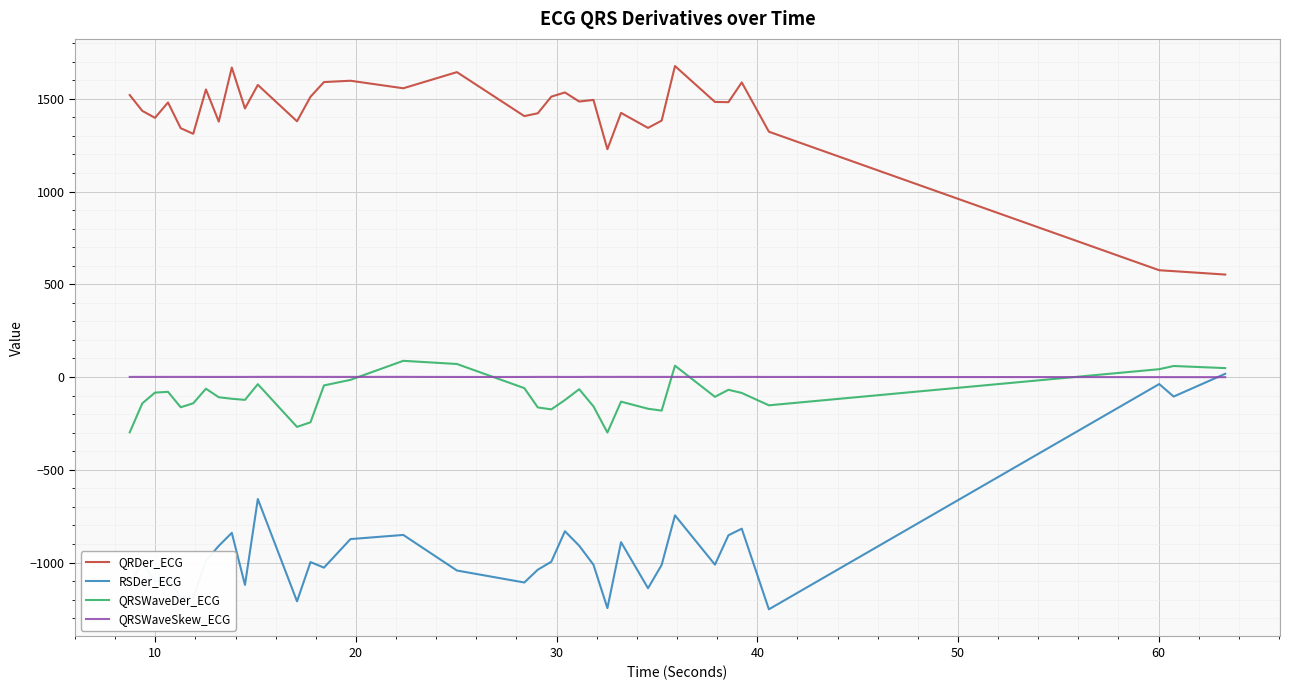

Which series has the largest total across all categories?

QRDer_ECG